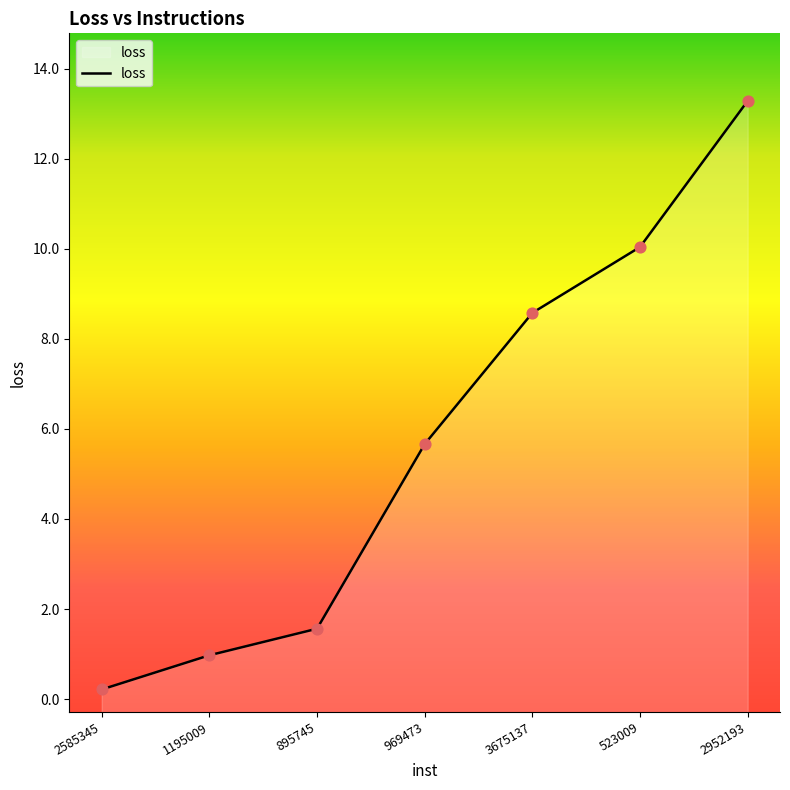

What is the change in value from 895745 to 523009?

+8.5